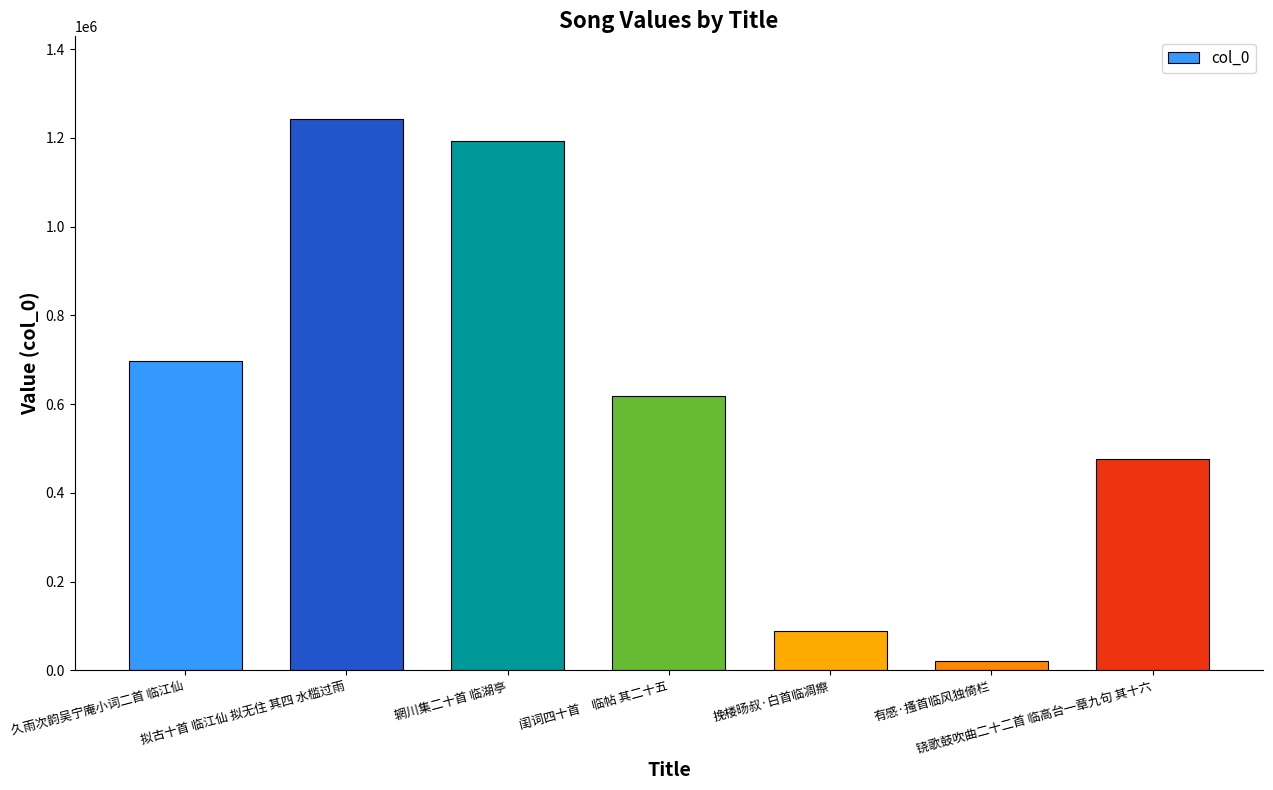

Reading right to left, extract all data points from this chart.

铙歌鼓吹曲二十二首 临高台一章九句 其十六=475762	有感·搔首临风独倚栏=19938	挽楼旸叔·白首临凋瘵=89310	闺词四十首　临帖 其二十五=617663	辋川集二十首 临湖亭=1192047	拟古十首 临江仙 拟无住 其四 水槛过雨=1242221	久雨次韵吴宁庵小词二首 临江仙=696267